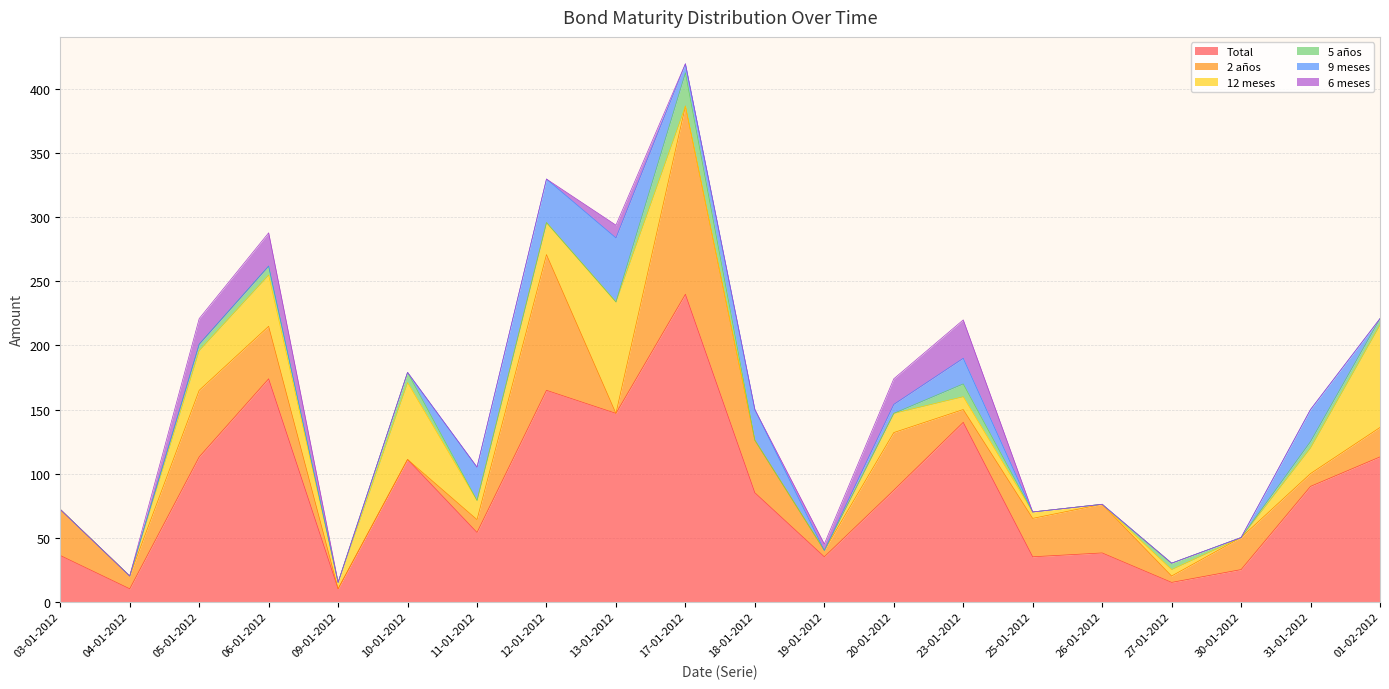

What are all the series names shown in the legend?

Total, 2 años, 12 meses, 5 años, 9 meses, 6 meses